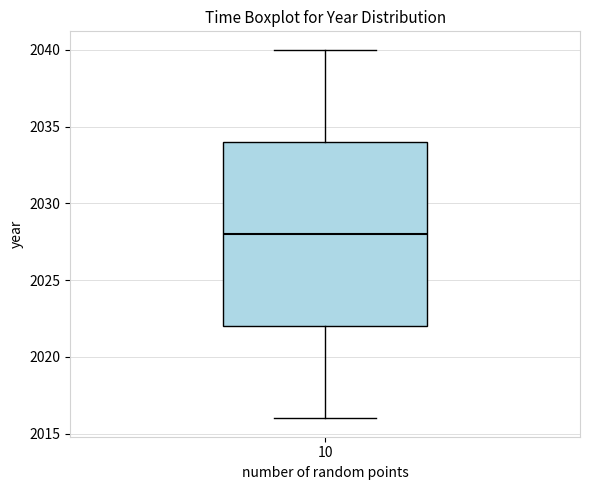

Transcribe this box plot: give where the median line is, the range the box spans, and where the two whiskers end, as read against the y-axis. The values are not printed on the chart, so give them approximately, as read against the axis.

median 2028, box 2022 to 2034, whiskers 2016 to 2040